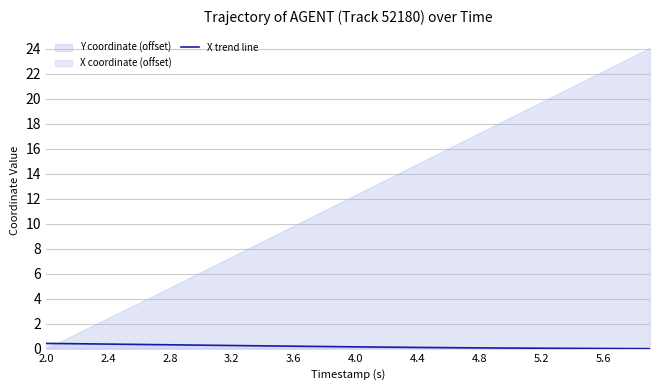

Is it true that X trend line equals 0.2 at 3.6?

True